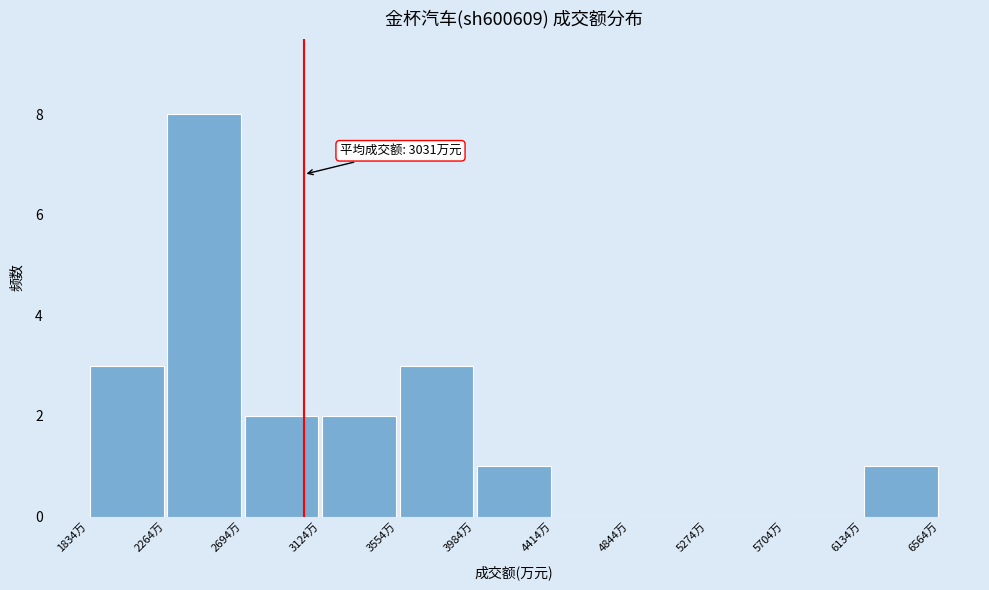

Which range on the x-axis has the tallest bar?

2250 to 2700